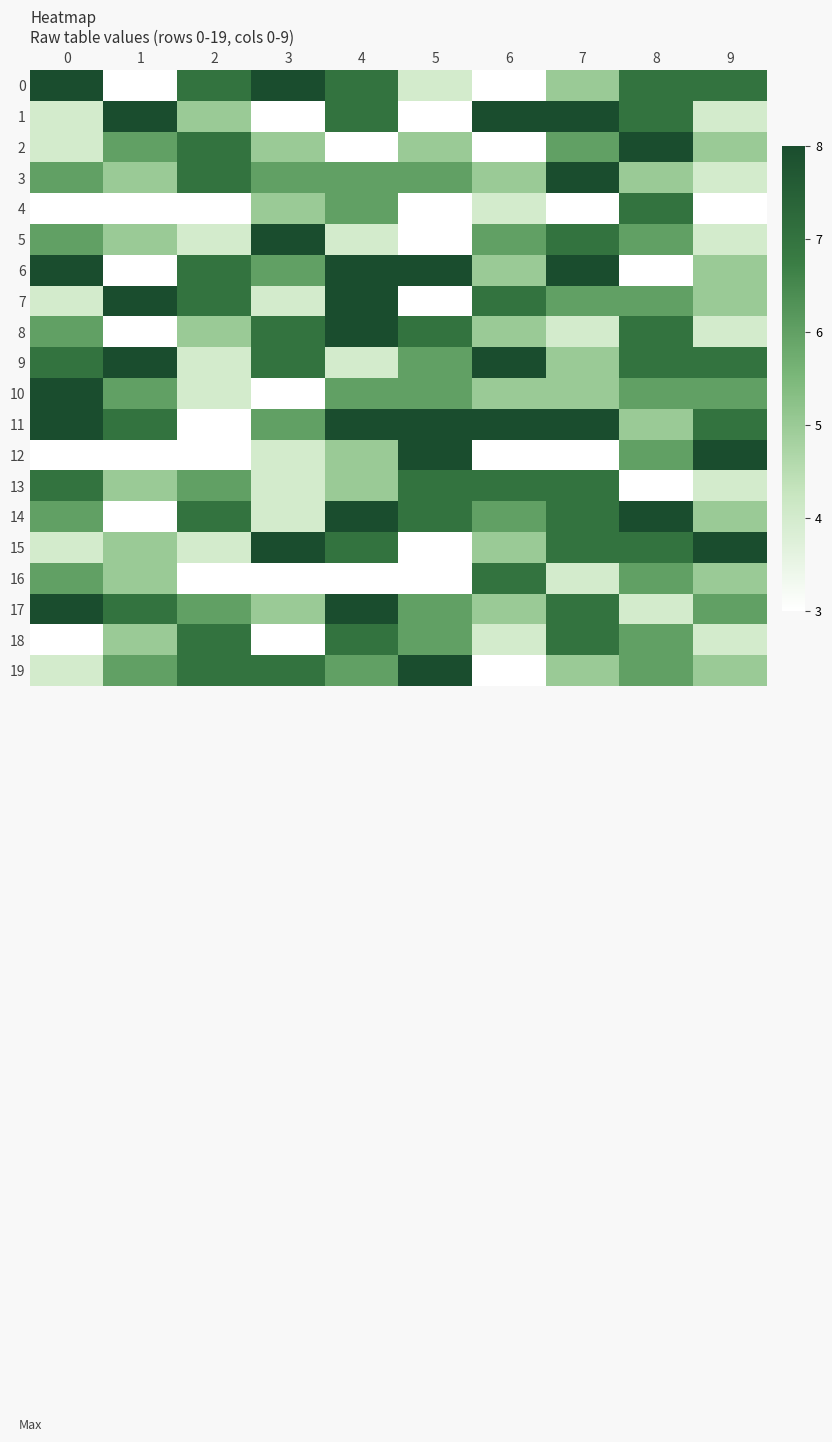

How many categories are shown in the chart?

10